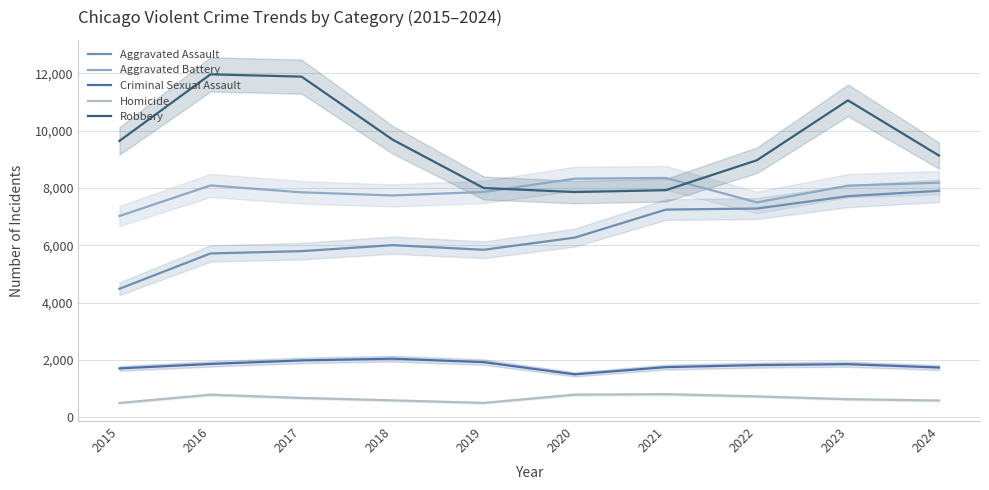

List the series in order of their peak value, highest first.

Robbery, Aggravated Battery, Aggravated Assault, Criminal Sexual Assault, Homicide